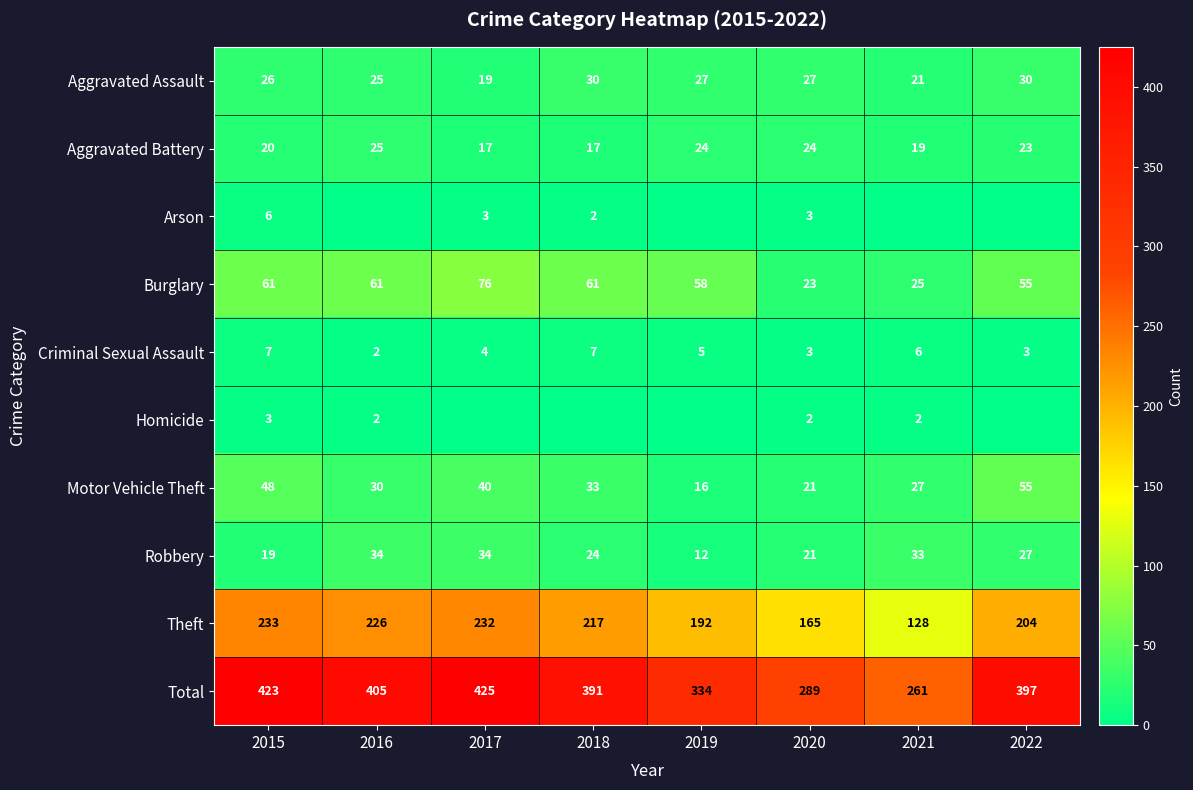

How many categories are shown in the chart?

8